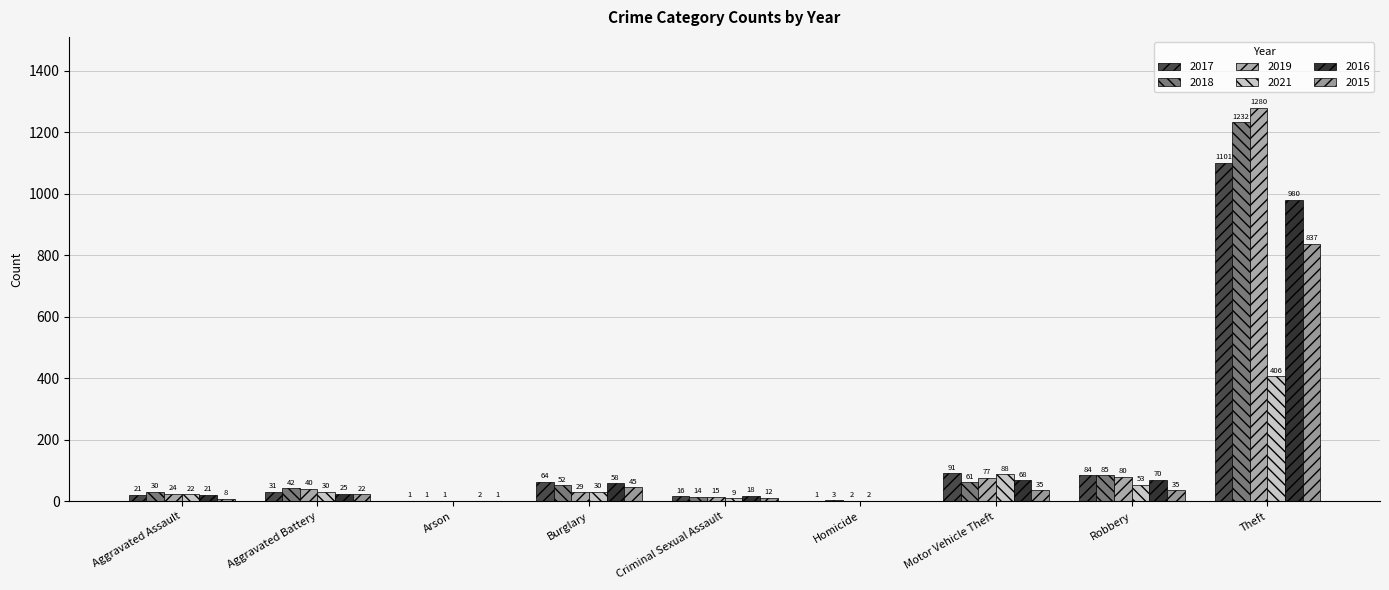

How many positive values does the 2015 series have?

8